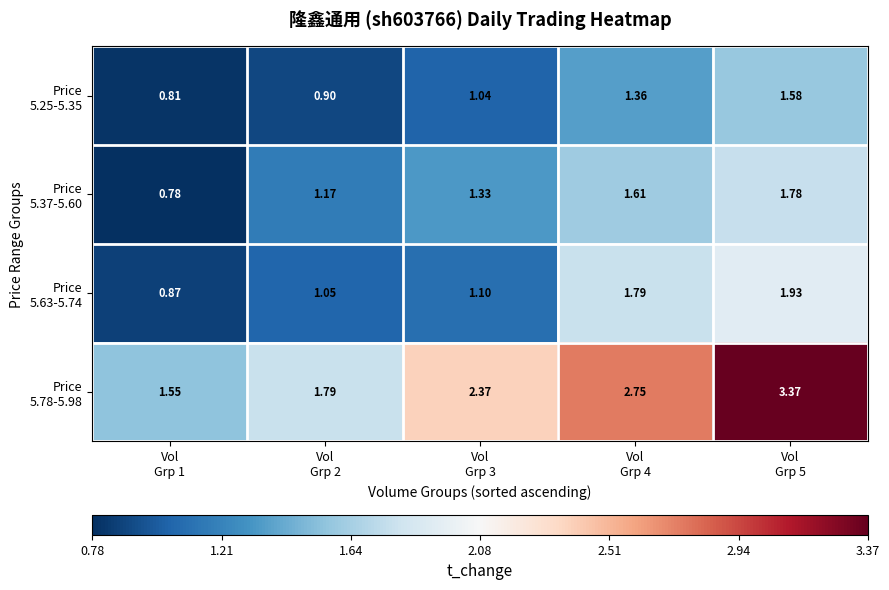

Which series changed the most between Vol Grp 1 and Vol Grp 5?

Price 5.78-5.98